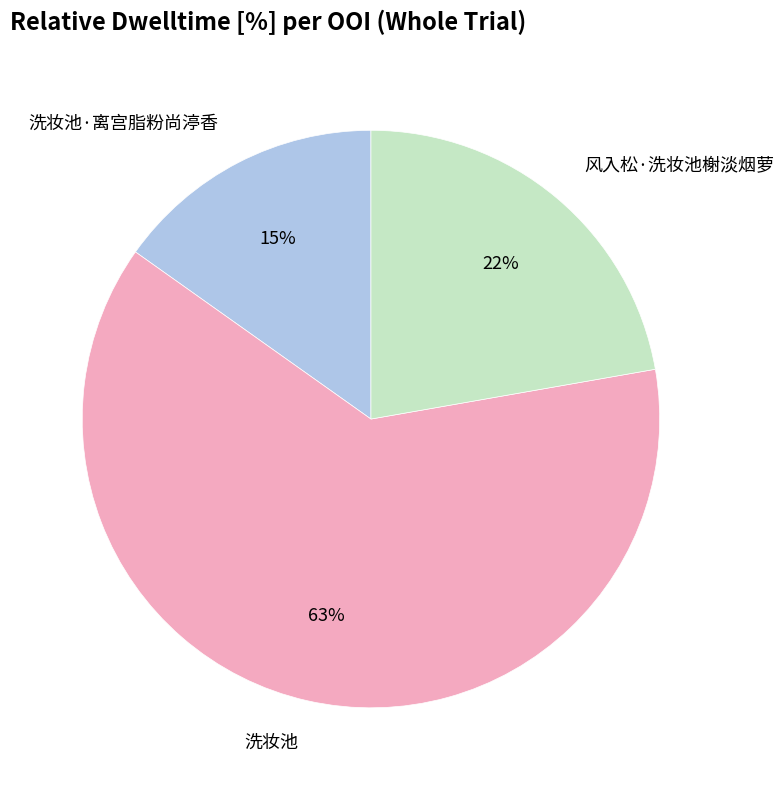

Is the sum of 风入松·洗妆池榭淡烟萝 and 洗妆池·离宫脂粉尚渟香 greater than half?

No